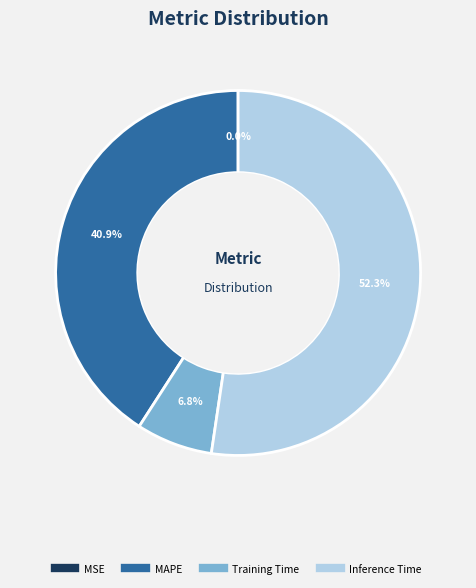

Is there a majority slice in this chart?

Yes